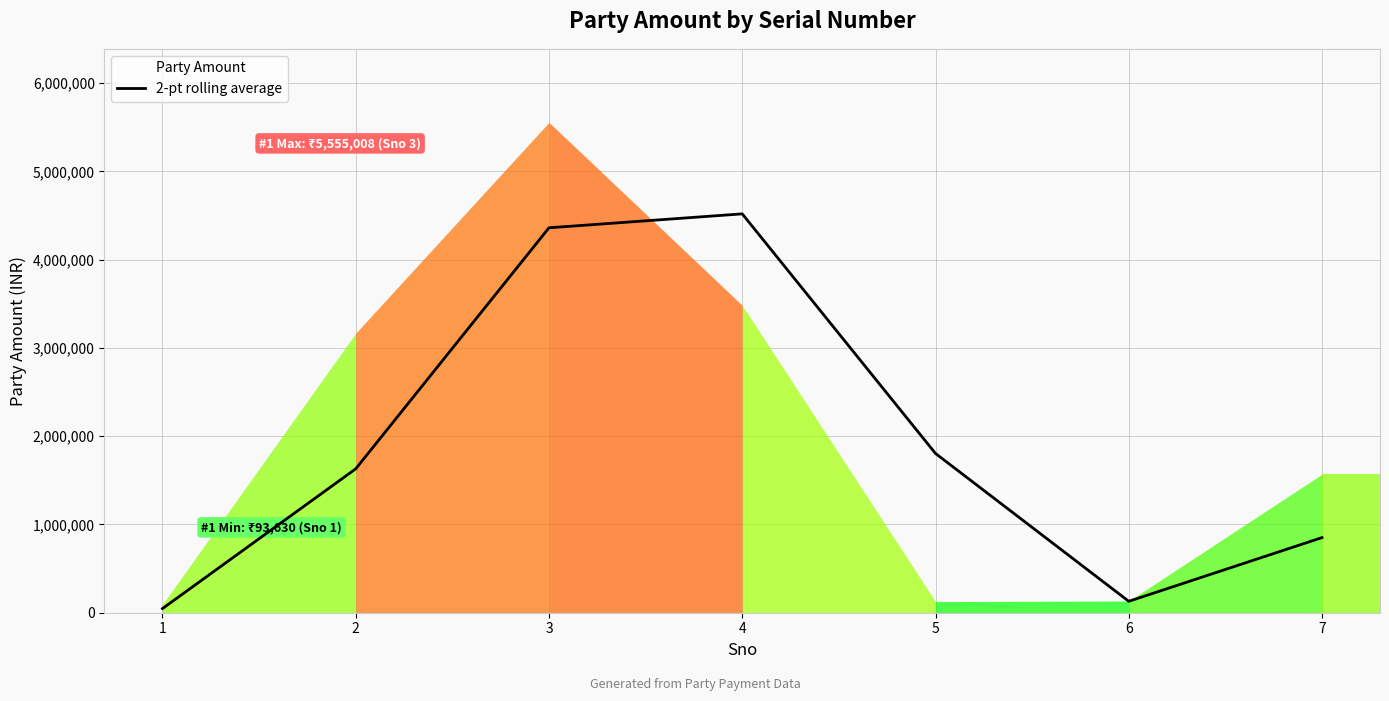

What is the average value?

1905894.5